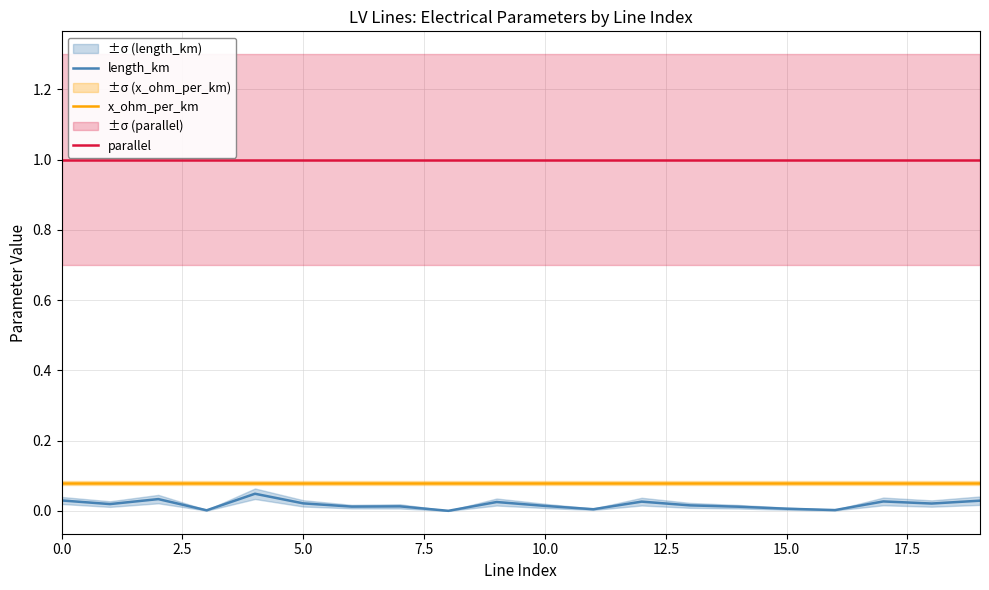

Between 12.5 and 11, which series saw the biggest shift?

length_km